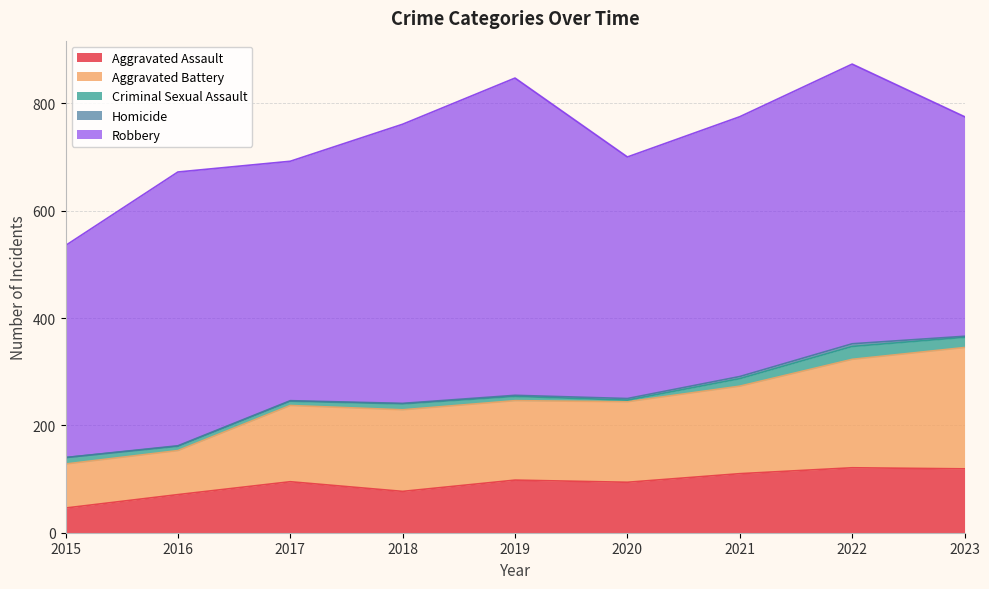

Reading left to right, transcribe all the data shown in this chart.

Aggravated Assault: 2015=46	2016=71	2017=95	2018=77	2019=98	2020=94	2021=110	2022=121	2023=119
Aggravated Battery: 2015=82	2016=82	2017=142	2018=152	2019=148	2020=150	2021=163	2022=202	2023=226
Criminal Sexual Assault: 2015=12	2016=8	2017=8	2018=11	2019=8	2020=3	2021=14	2022=24	2023=19
Homicide: 2015=0	2016=1	2017=1	2018=1	2019=2	2020=3	2021=4	2022=5	2023=2
Robbery: 2015=395	2016=510	2017=446	2018=520	2019=591	2020=450	2021=484	2022=521	2023=409